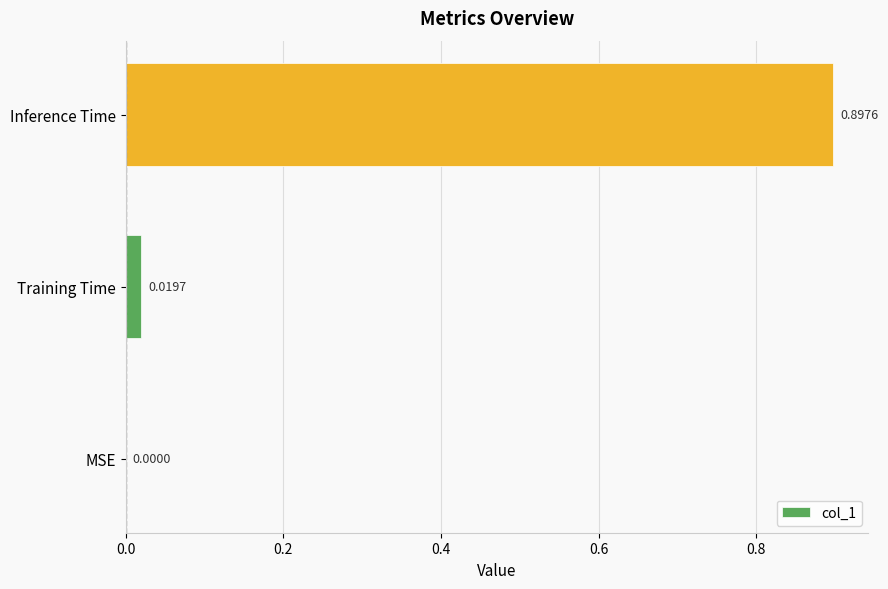

At which label is the value closest to 0?

MSE